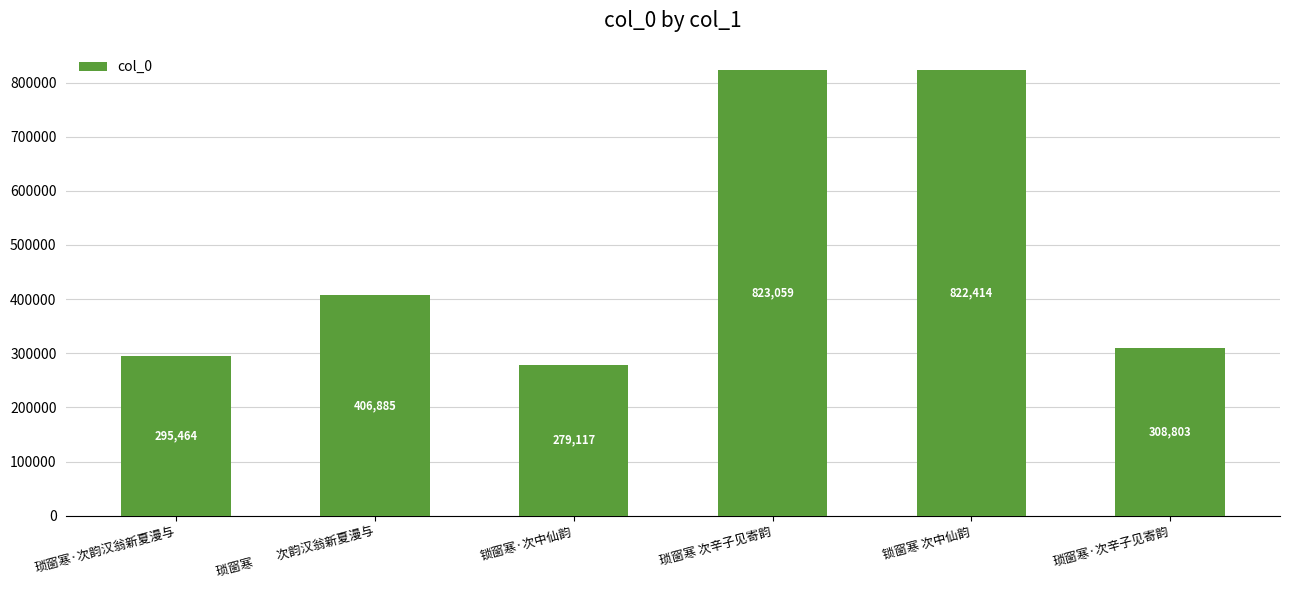

Reading left to right, transcribe all the data shown in this chart.

295464	406885	279117	823059	822414	308803